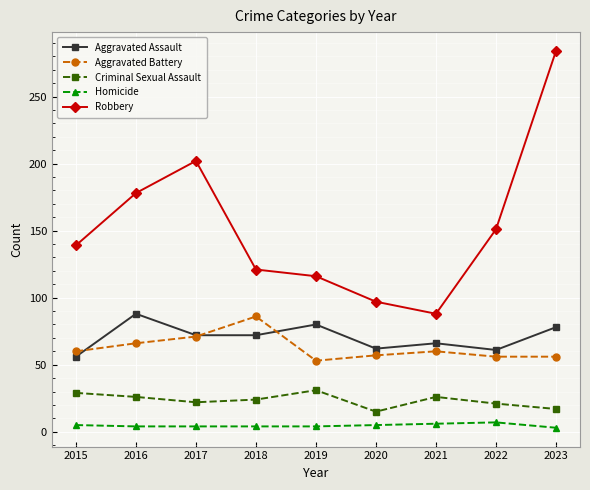

How many lines are shown in the chart?

5